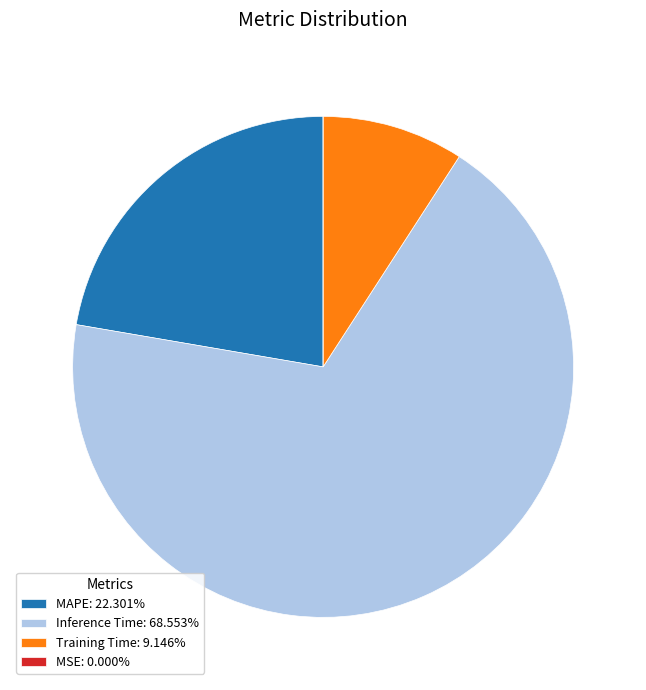

Does Inference Time: 68.553% account for over 50% of the chart?

Yes